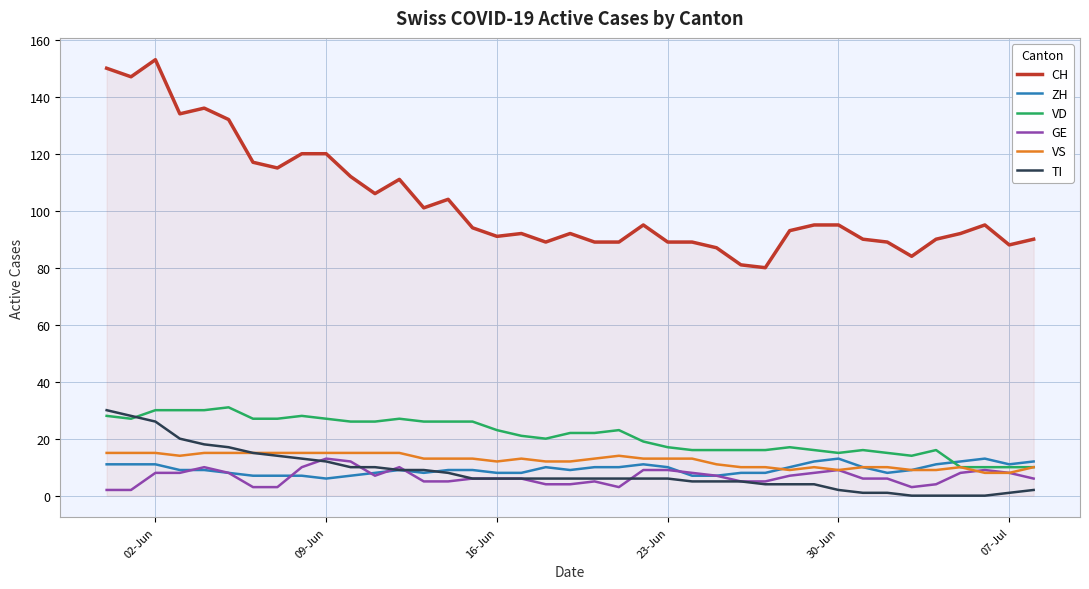

How many series are shown in this chart?

6